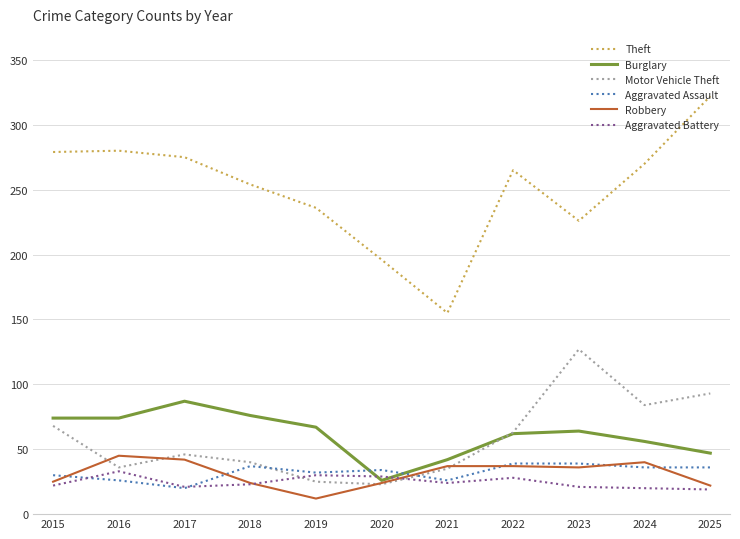

True or false: Aggravated Assault has a value of 36 at 2024.

True